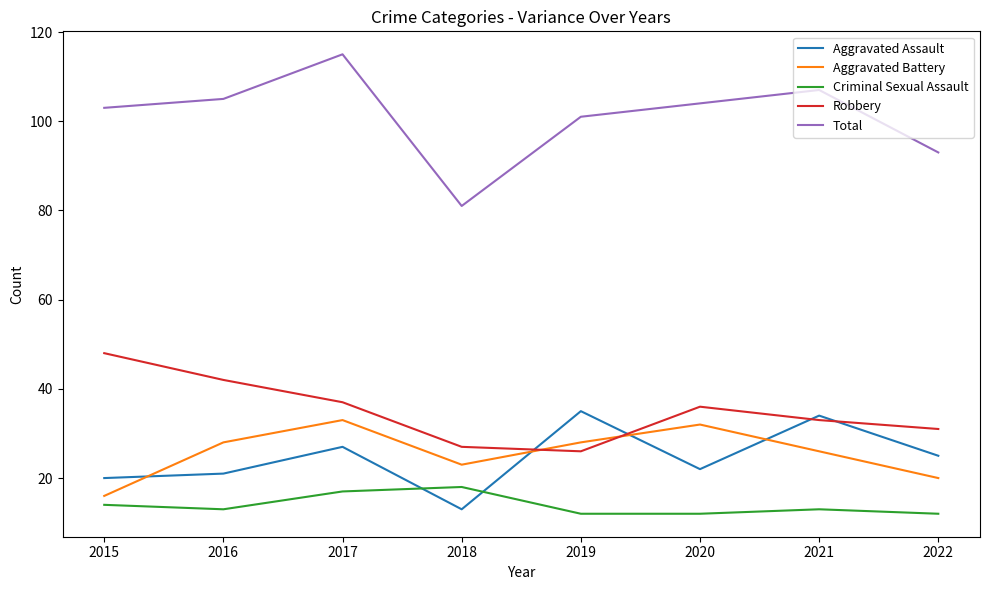

At which label does Total first exceed 104?

2016